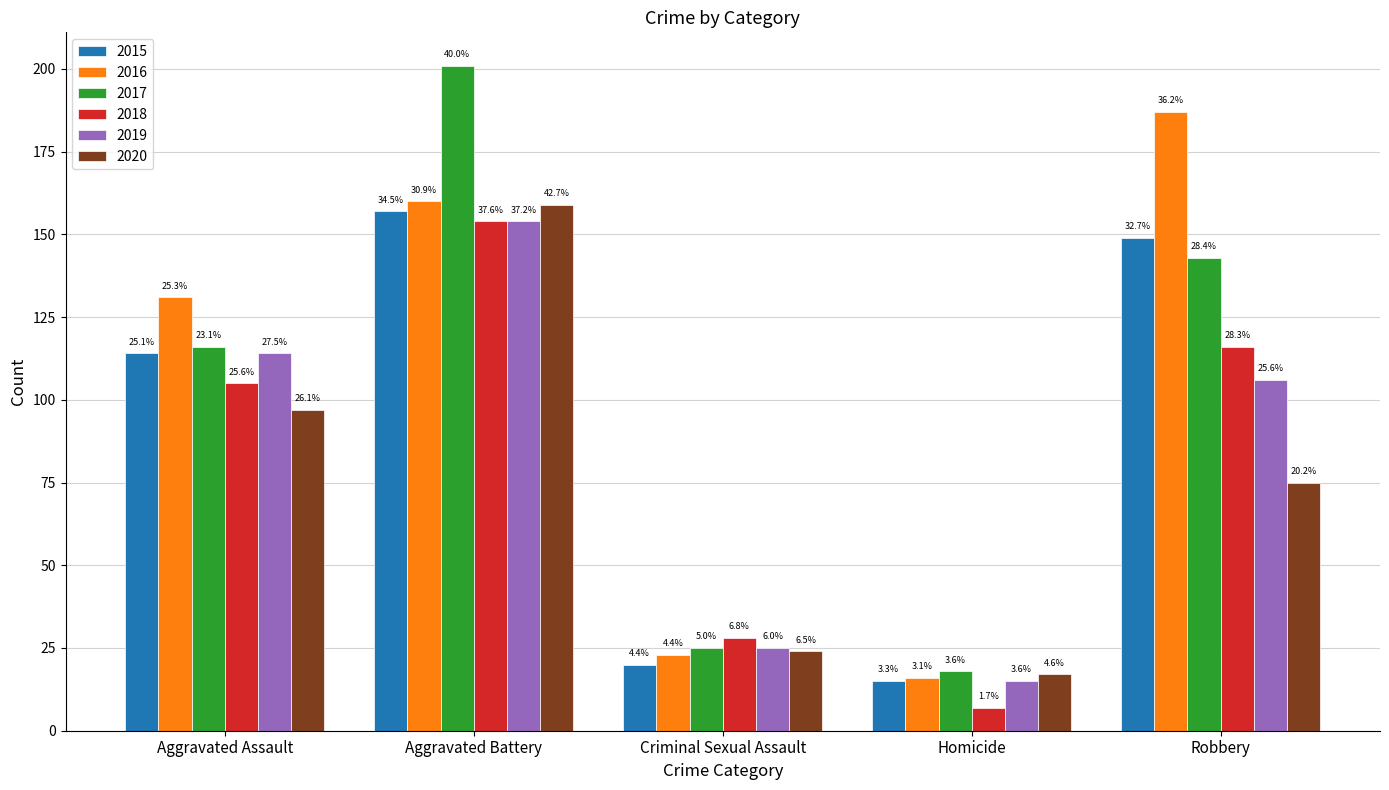

Which has a higher value, Aggravated Assault or Homicide?

Aggravated Assault